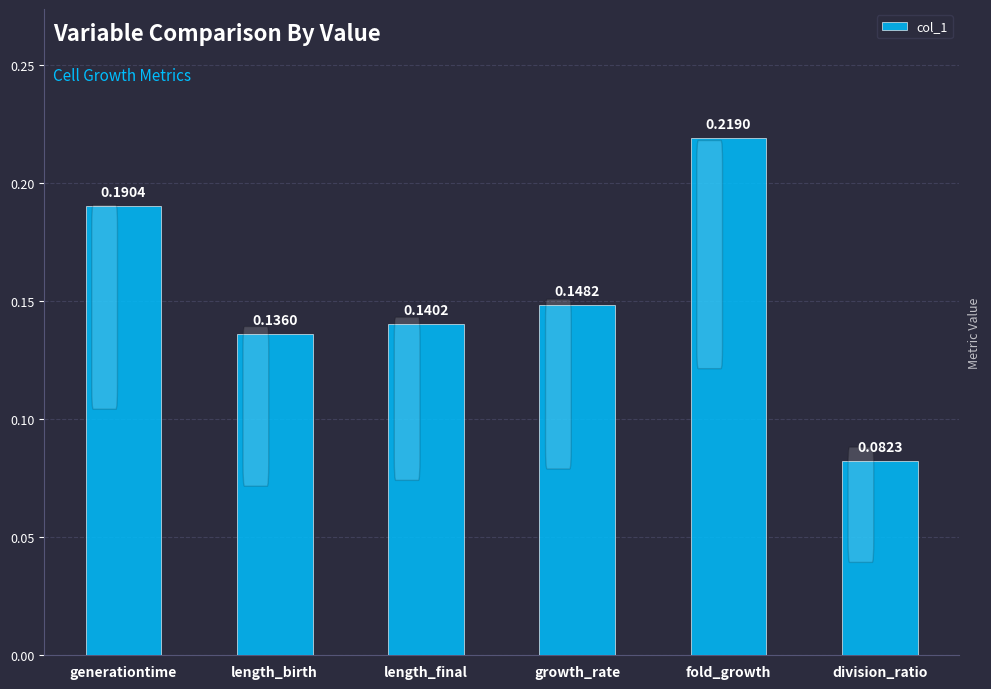

What is the change in value from generationtime to division_ratio?

-0.1